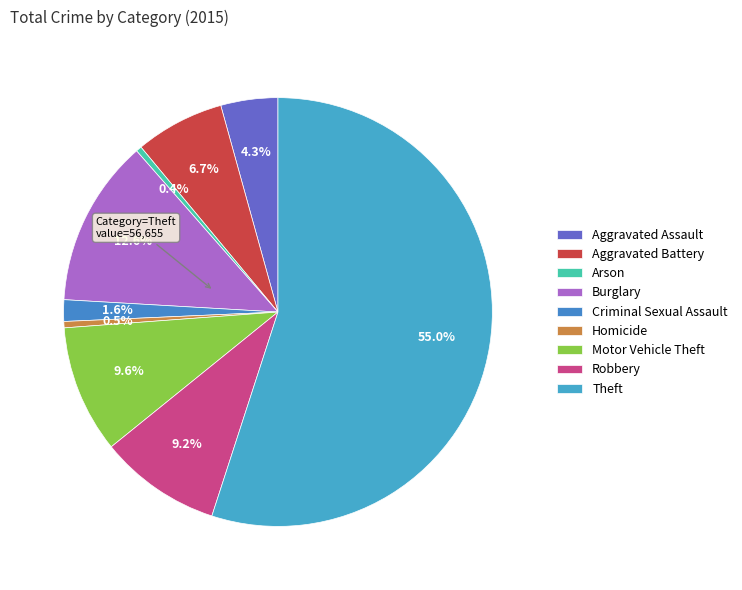

How many slices are in this pie chart?

9